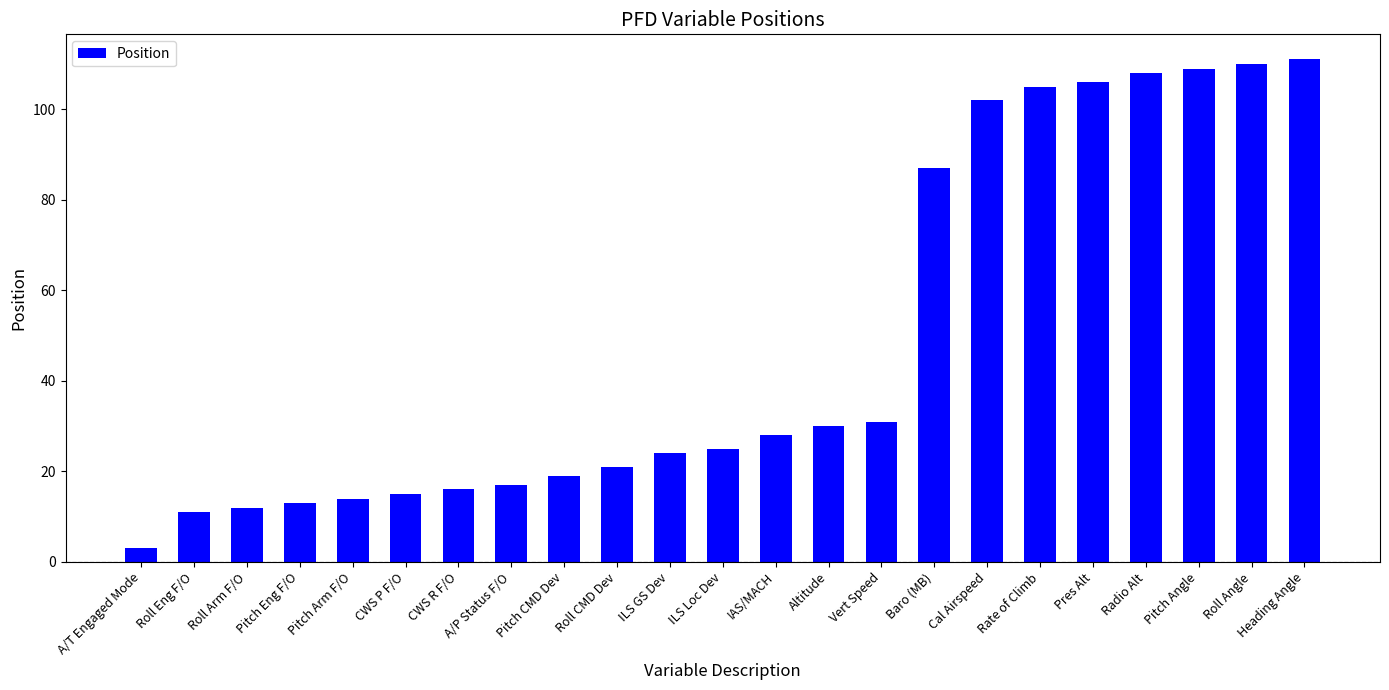

What is the value of the 6th bar from the left?

15